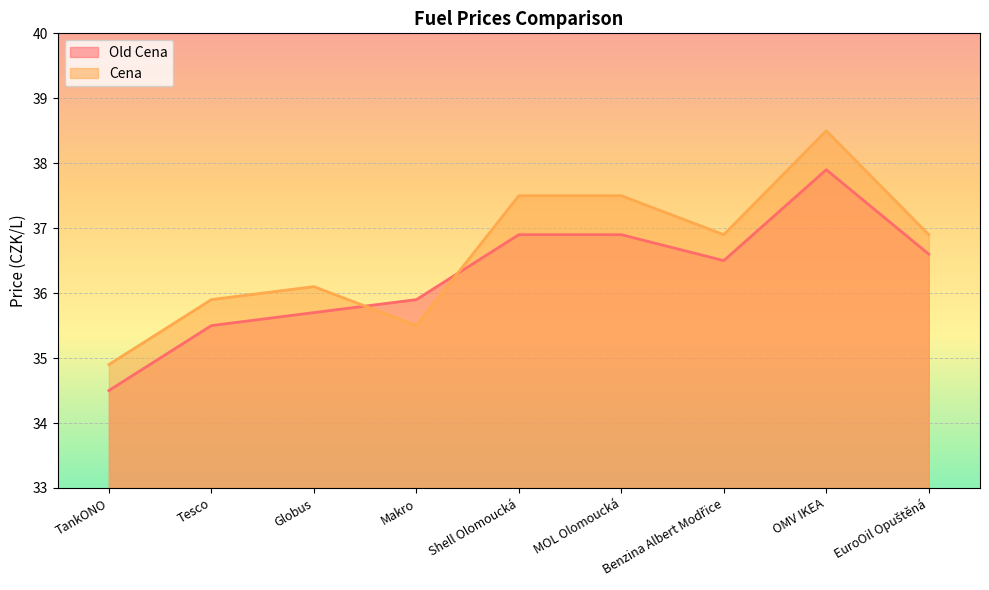

Which series has the widest spread of values?

Cena